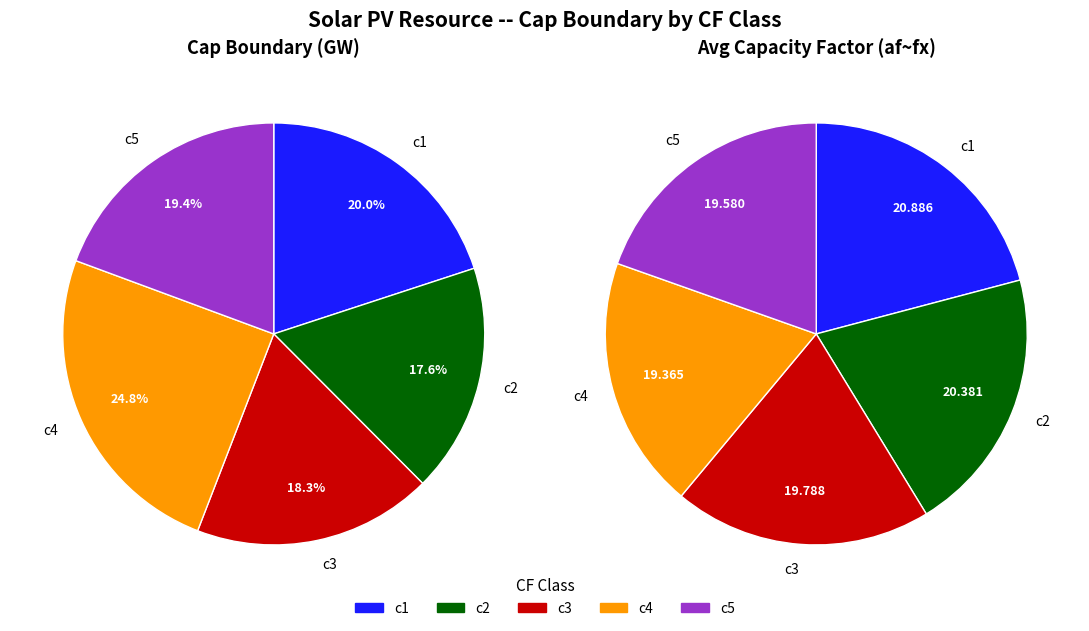

How many slices are in this pie chart?

5